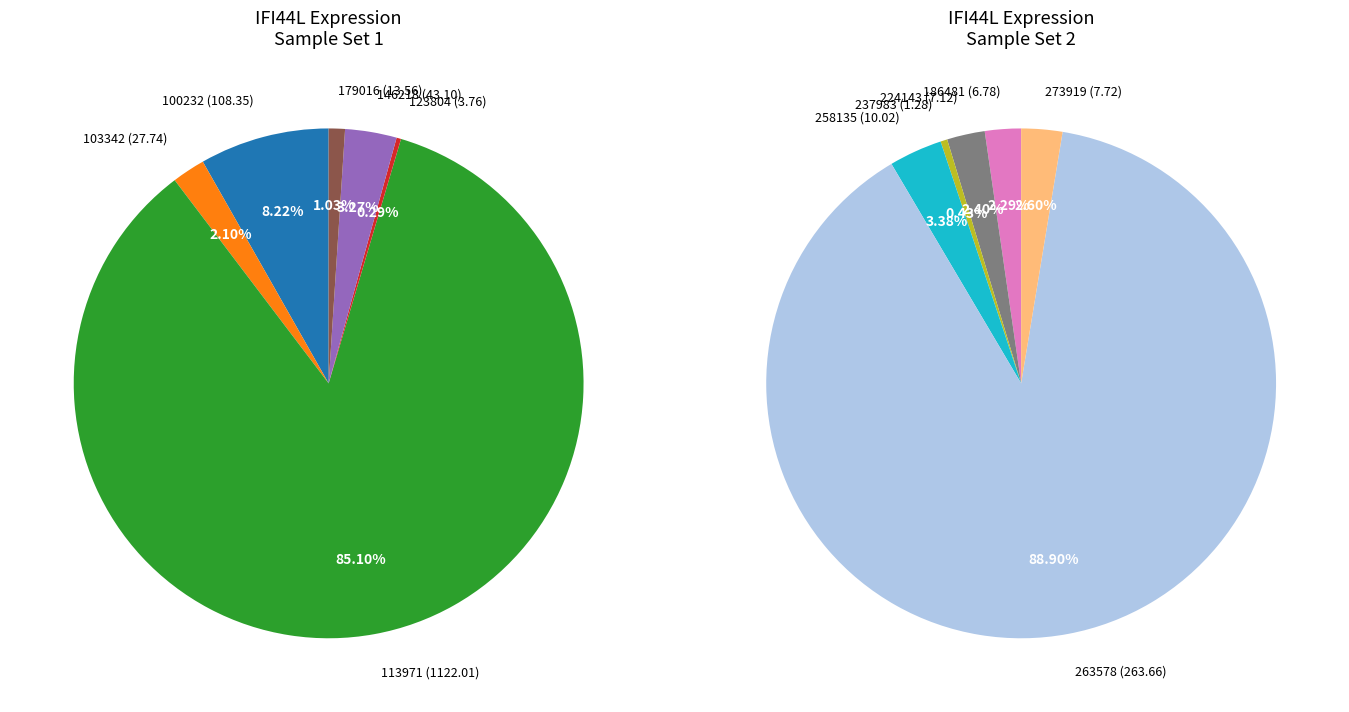

What is the ratio of the value at 123804 to the value at 146218?

0.1